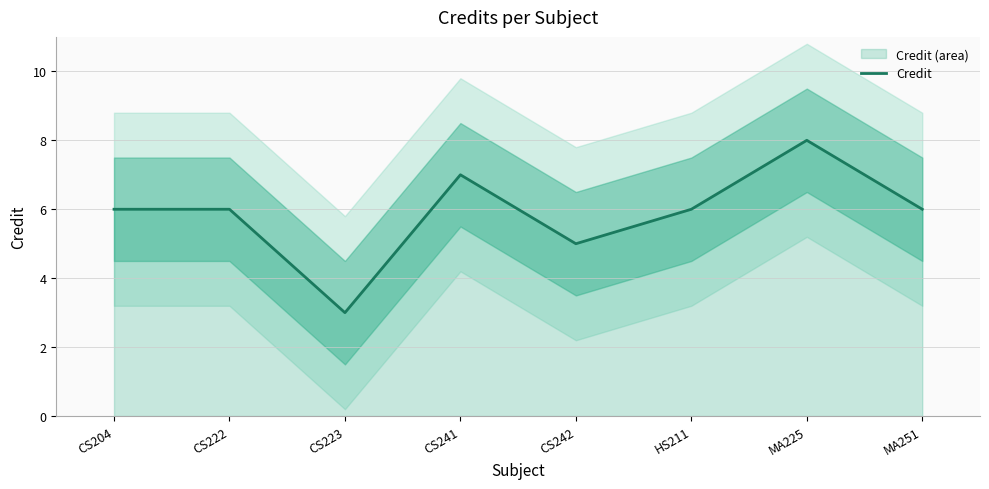

What is the sum of all values?

47